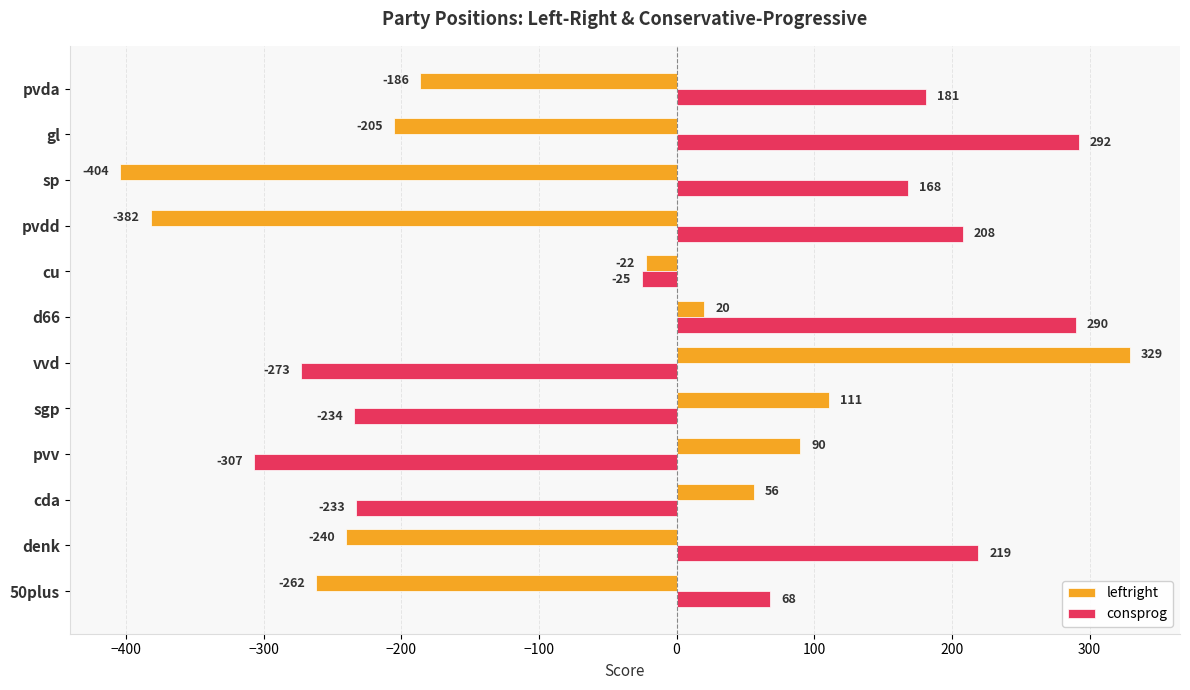

What is the sum of the consprog values at vvd and 50plus?

-205